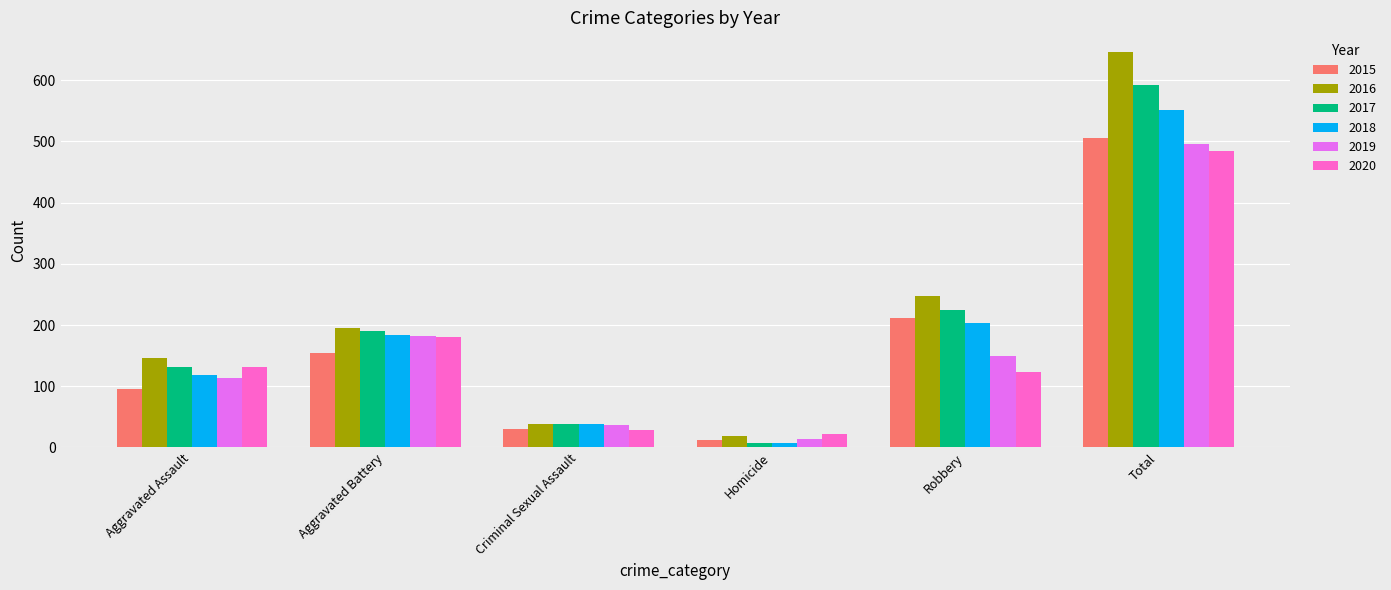

Which label corresponds to the largest value in the chart?

Total